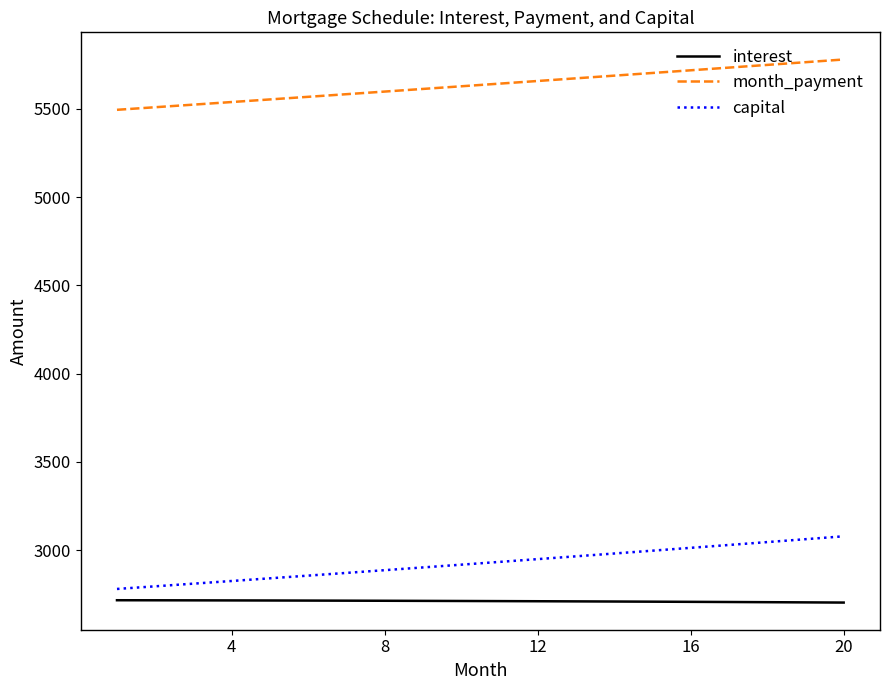

List the series in order of their peak value, highest first.

month_payment, capital, interest